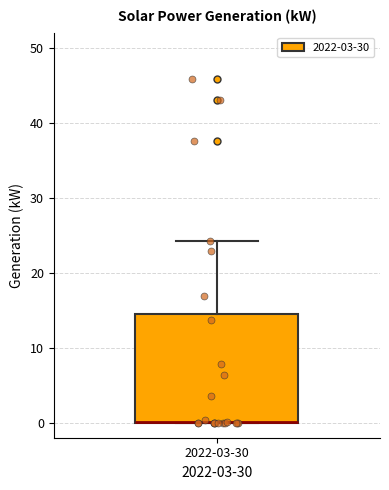

Read this box plot against the y-axis: the position of the median line, the range covered by the box, and the ends of both whiskers. The values are not printed on the chart, so give them approximately, as read against the axis.

median 0 (drawn on the box's lower edge), box 0 to 15, whiskers 0 to 24